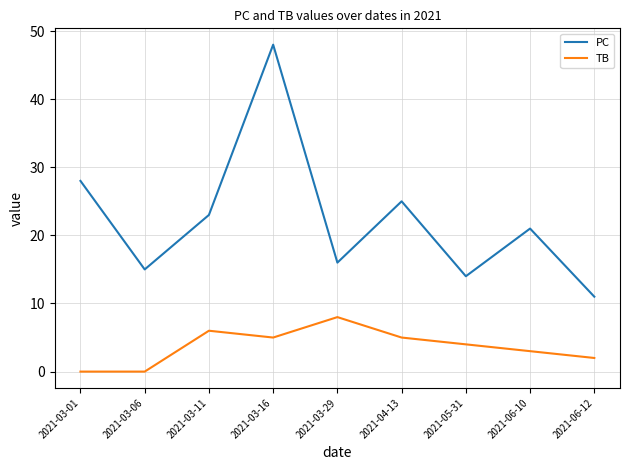

What position from the right is 2021-04-13?

4